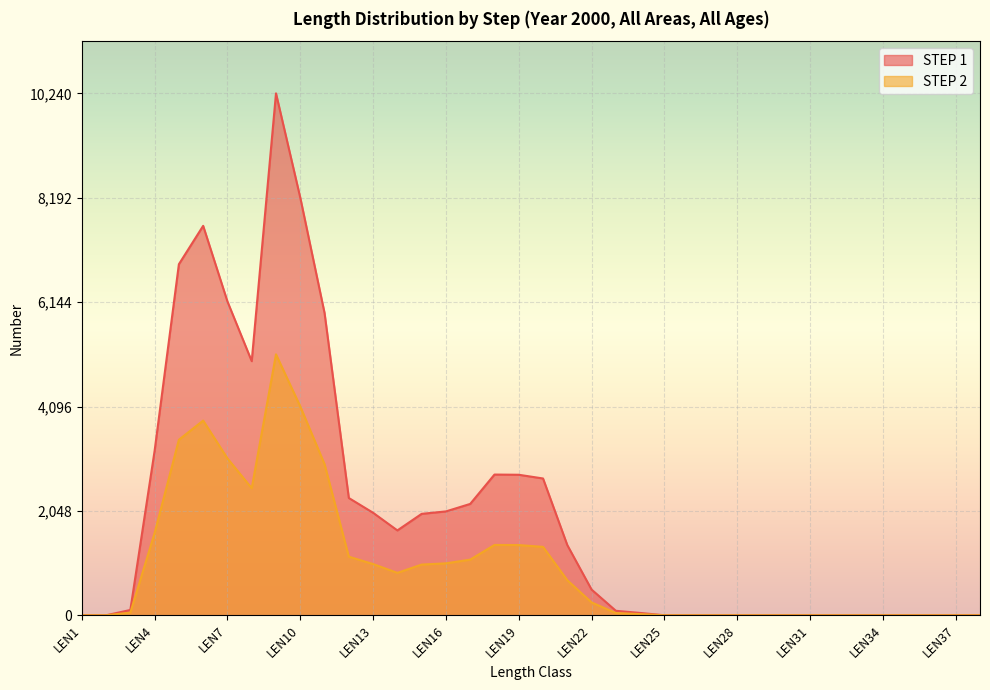

What is the difference between the highest and lowest values at LEN22?

252